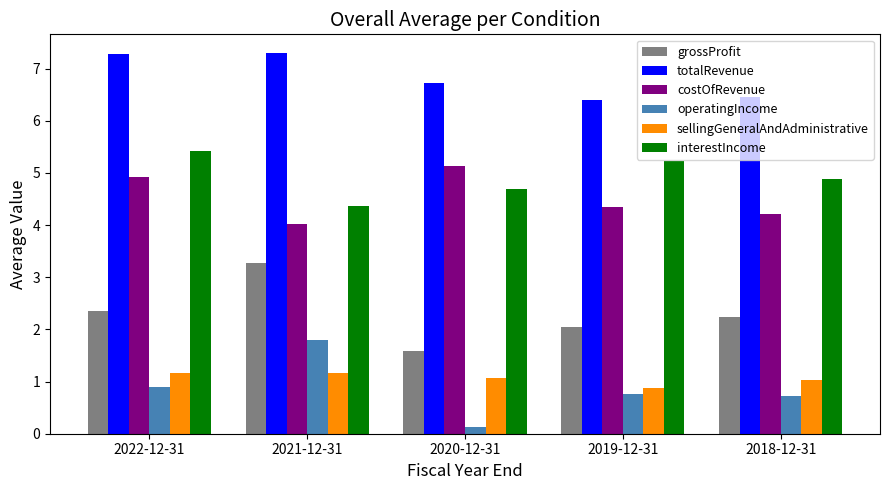

True or false: costOfRevenue has a value of 4.0 at 2021-12-31.

True